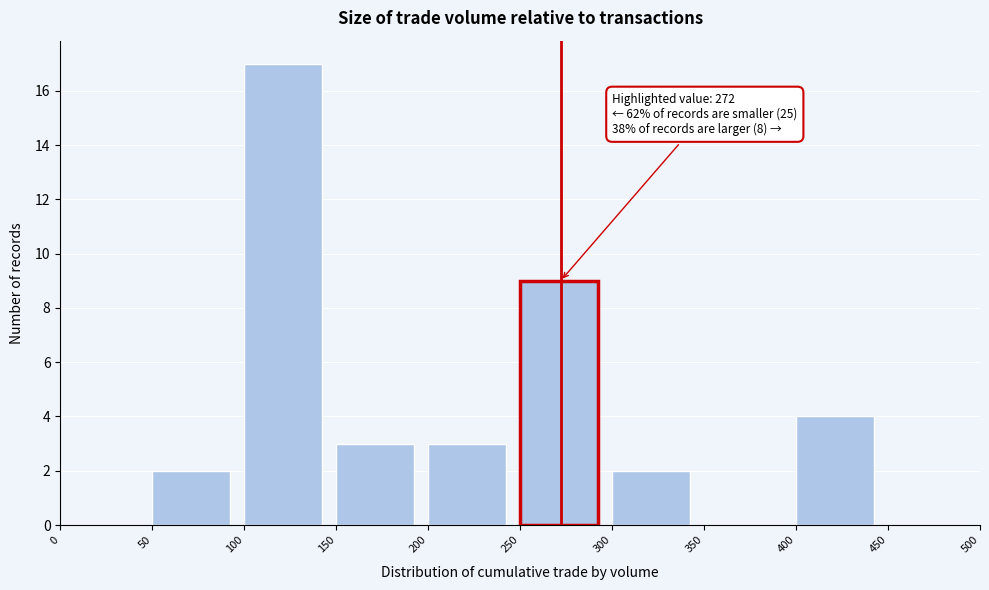

Over which range of the x-axis is the bar tallest?

100 to 150